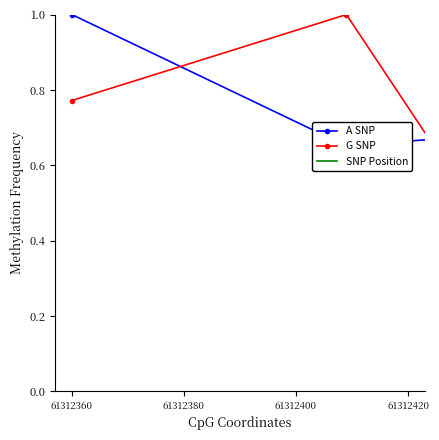

List the series in order of their peak value, highest first.

A SNP, G SNP